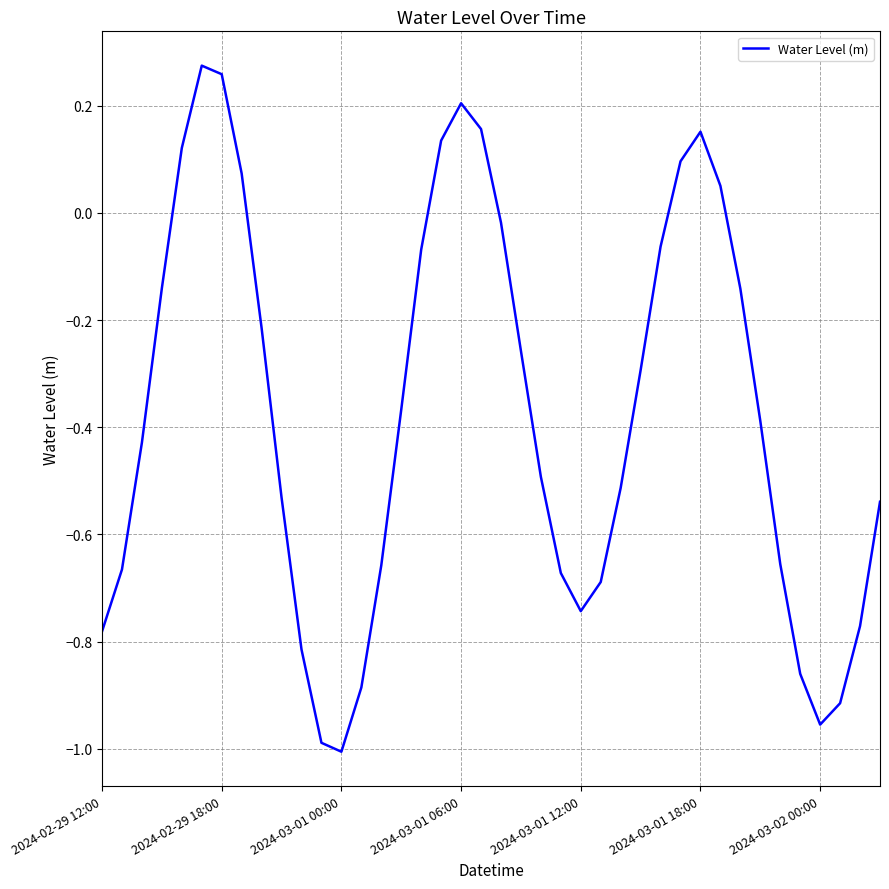

How many values are below 0?

30